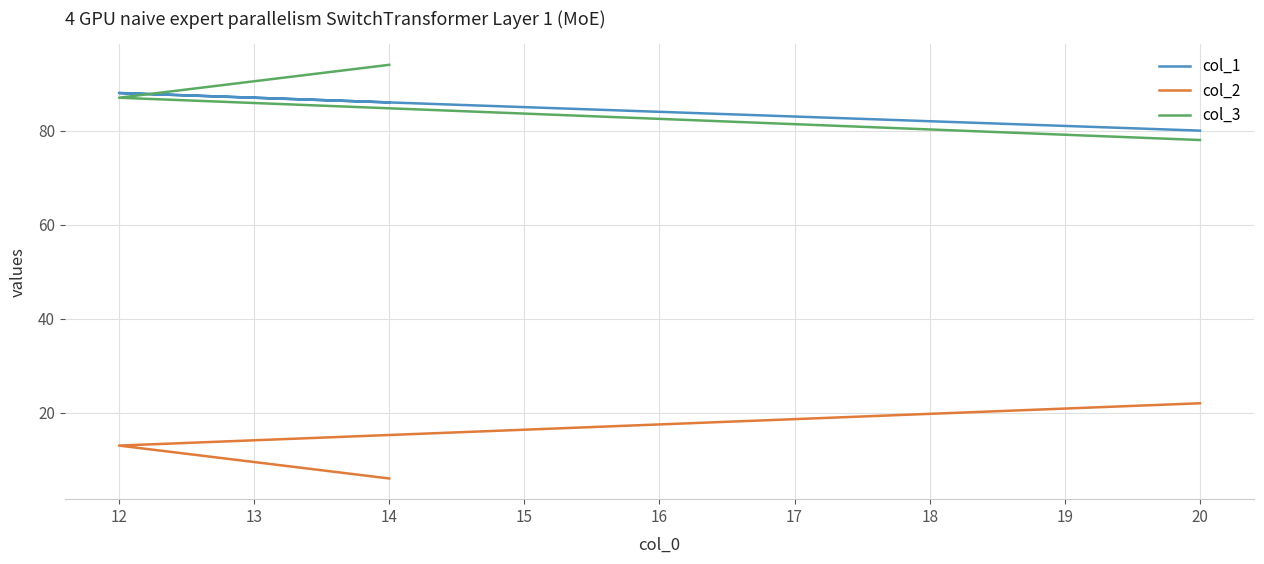

Does the chart display data point markers on the line(s)?

No